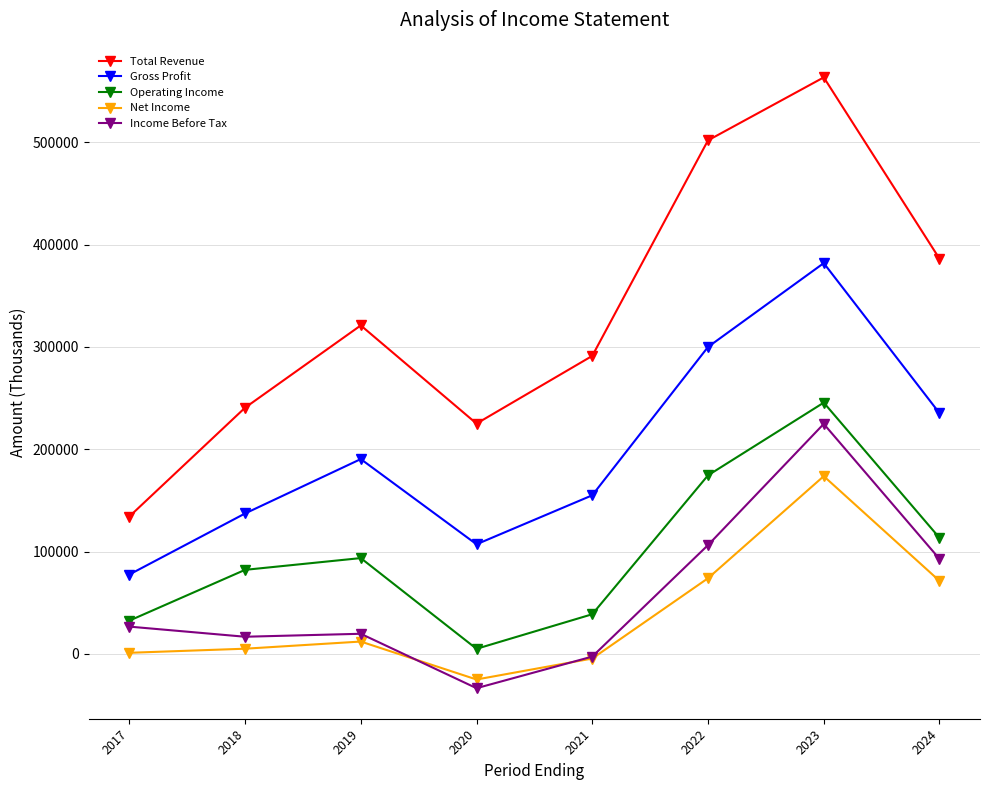

Between 2018 and 2024, which series saw the biggest shift?

Total Revenue